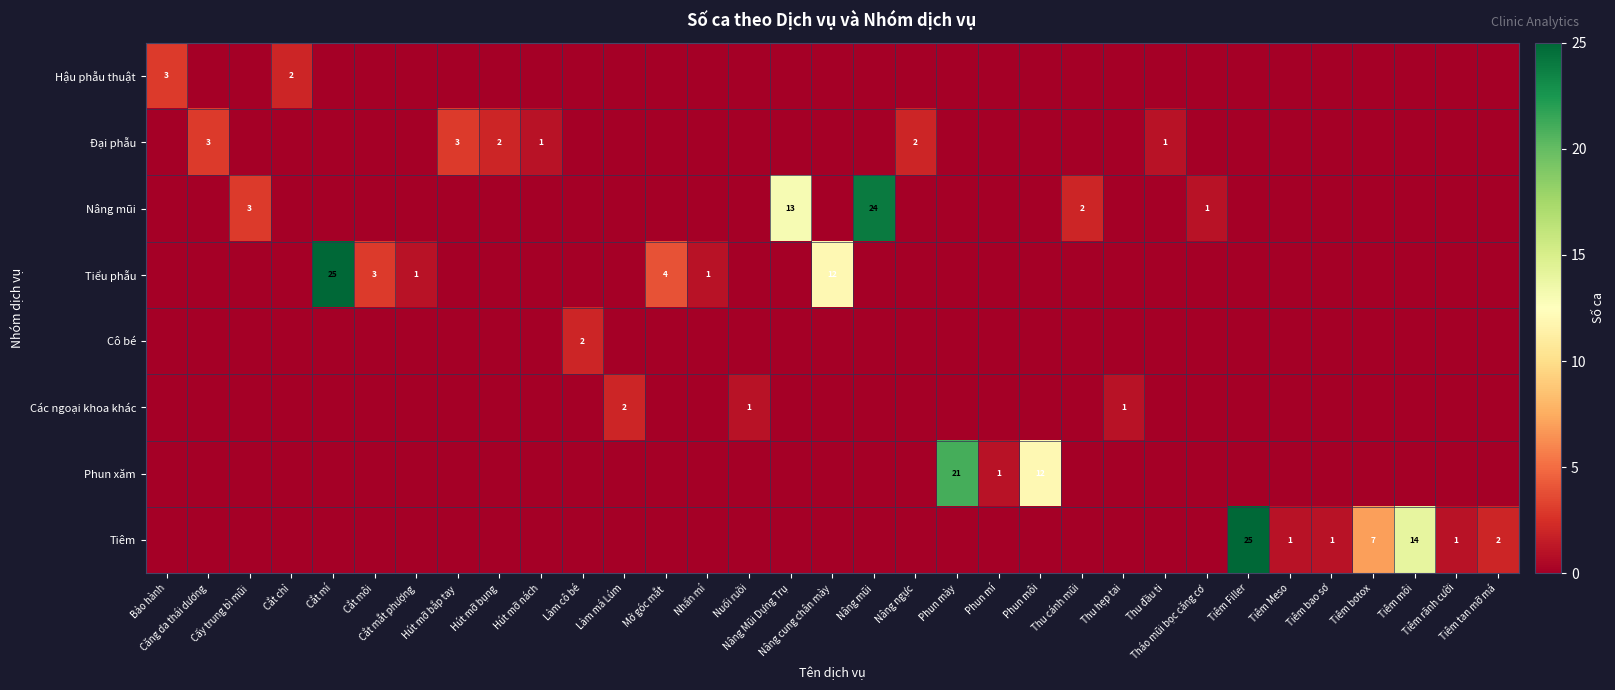

Count the number of data series in this chart.

8